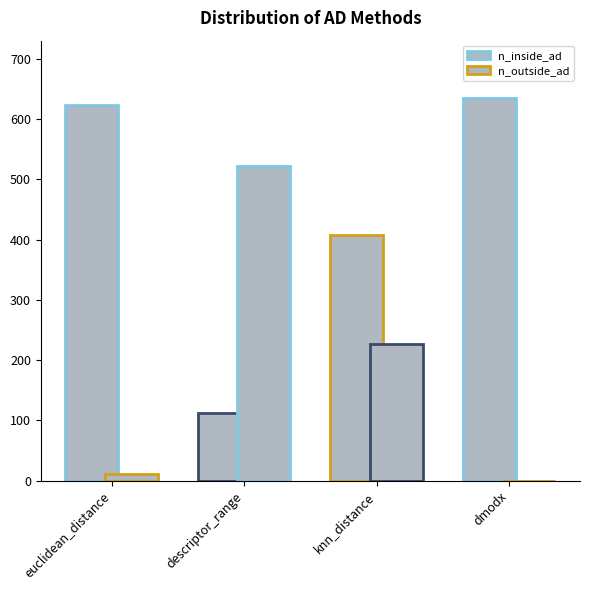

Between descriptor_range and knn_distance, which series saw the biggest shift?

n_inside_ad